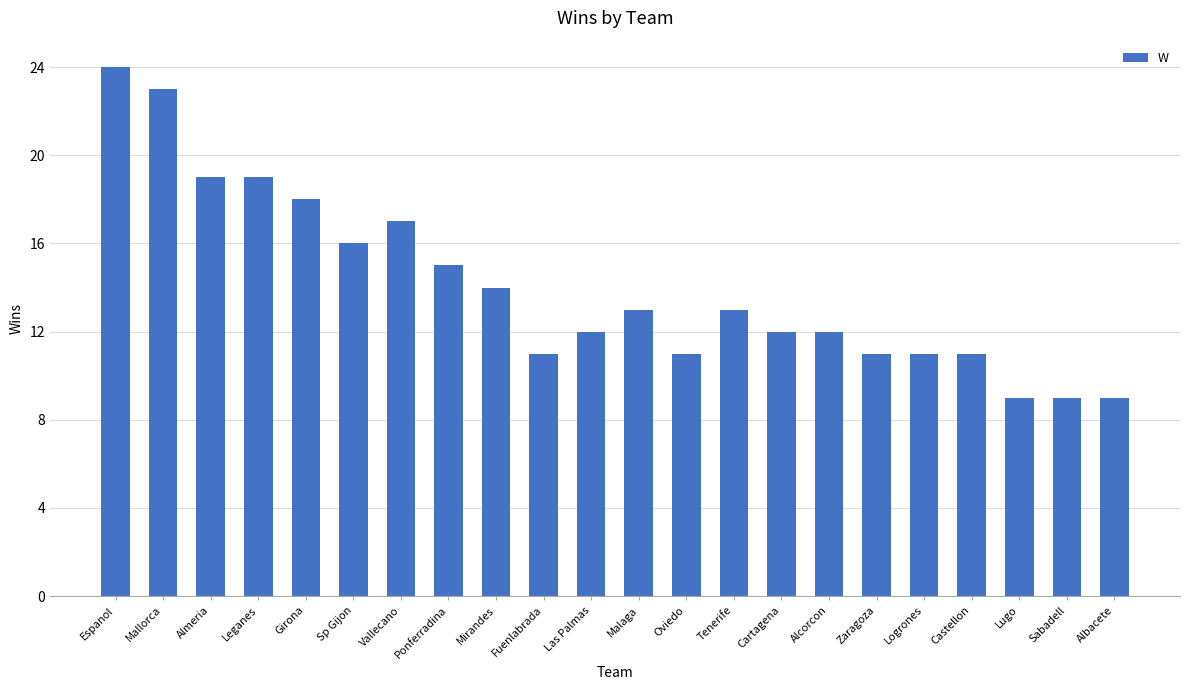

Which label corresponds to the largest value in the chart?

Espanol